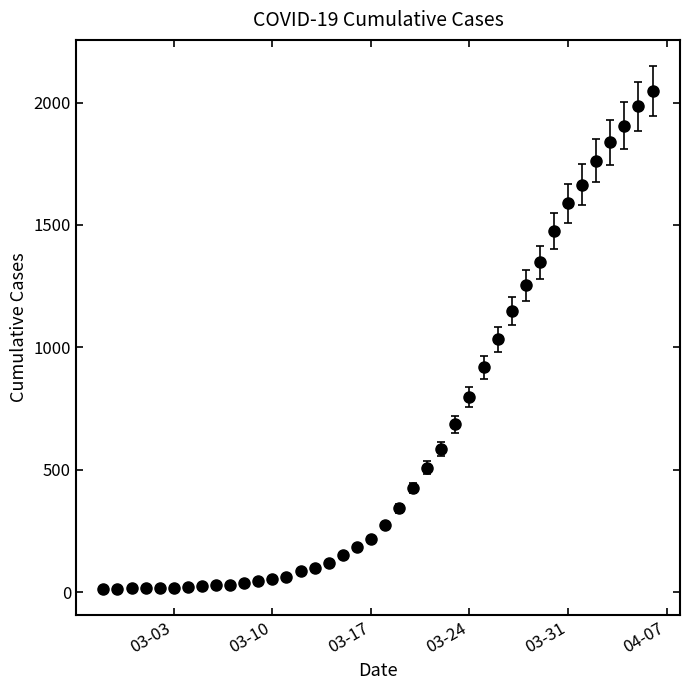

How many categories are shown in the chart?

40